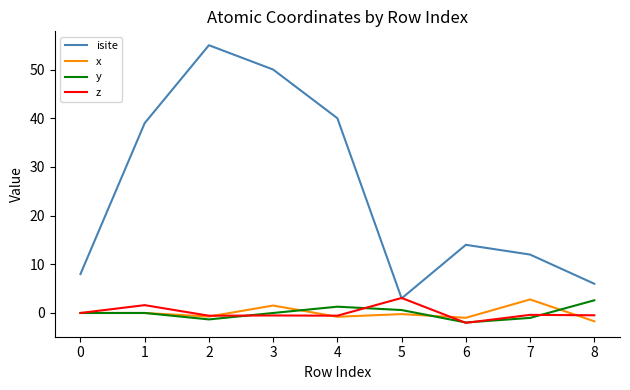

Which series has the largest total across all categories?

isite